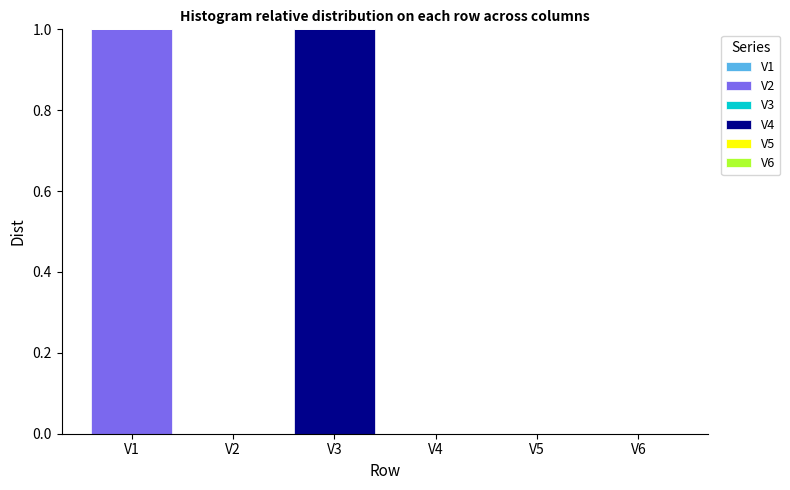

Is it true that V2 equals 0 at V6?

True